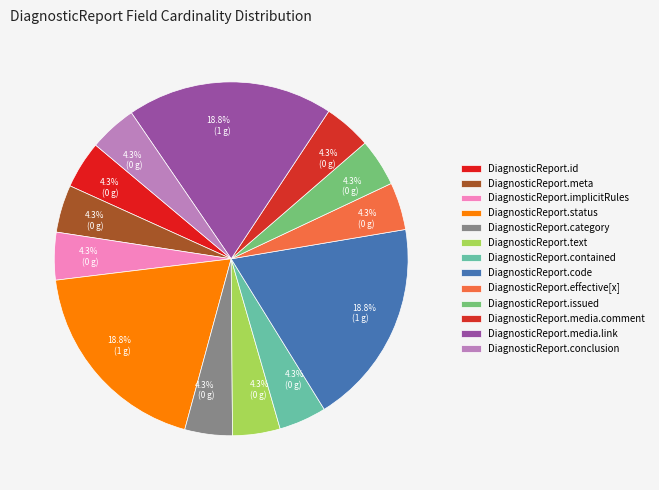

Does DiagnosticReport.implicitRules represent more than half of the total?

No